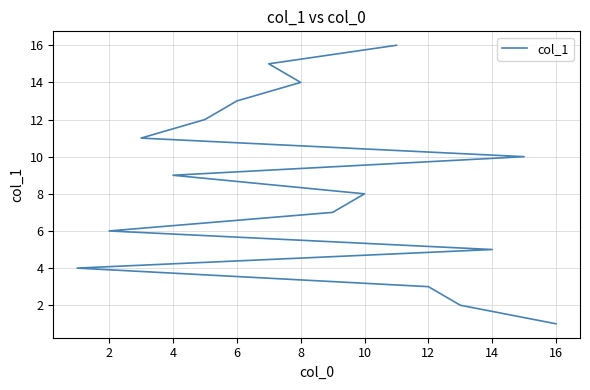

How many lines are shown in the chart?

1